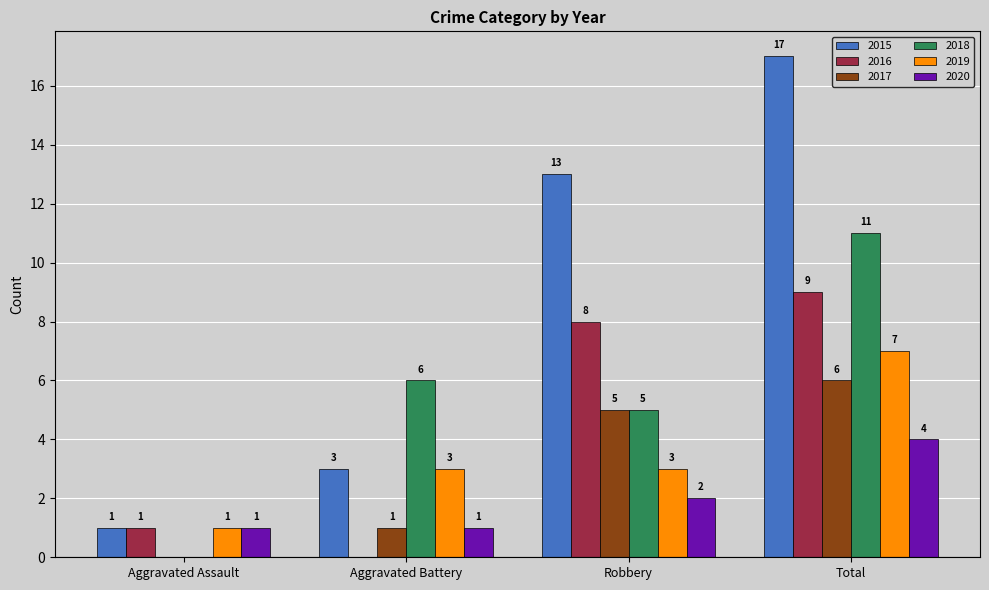

The value of 2015 at Aggravated Assault is 1. True or false?

True